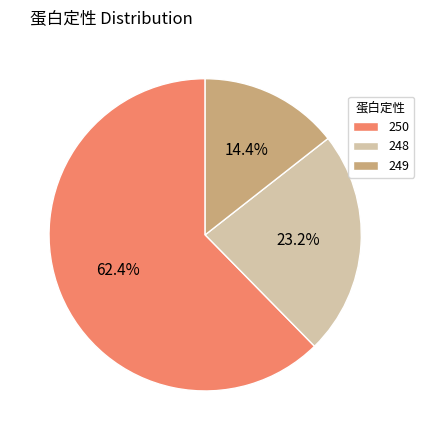

Rank the categories by value from lowest to highest.

249, 248, 250